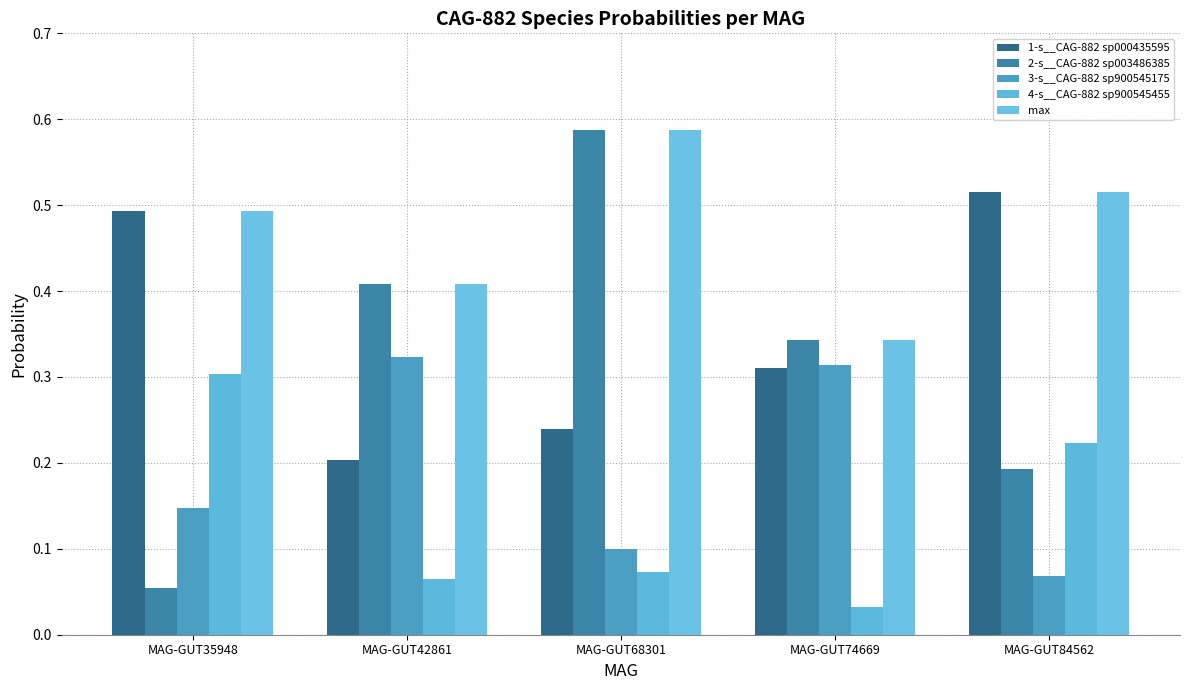

What is the lowest value of the 2-s__CAG-882 sp003486385 series?

0.1